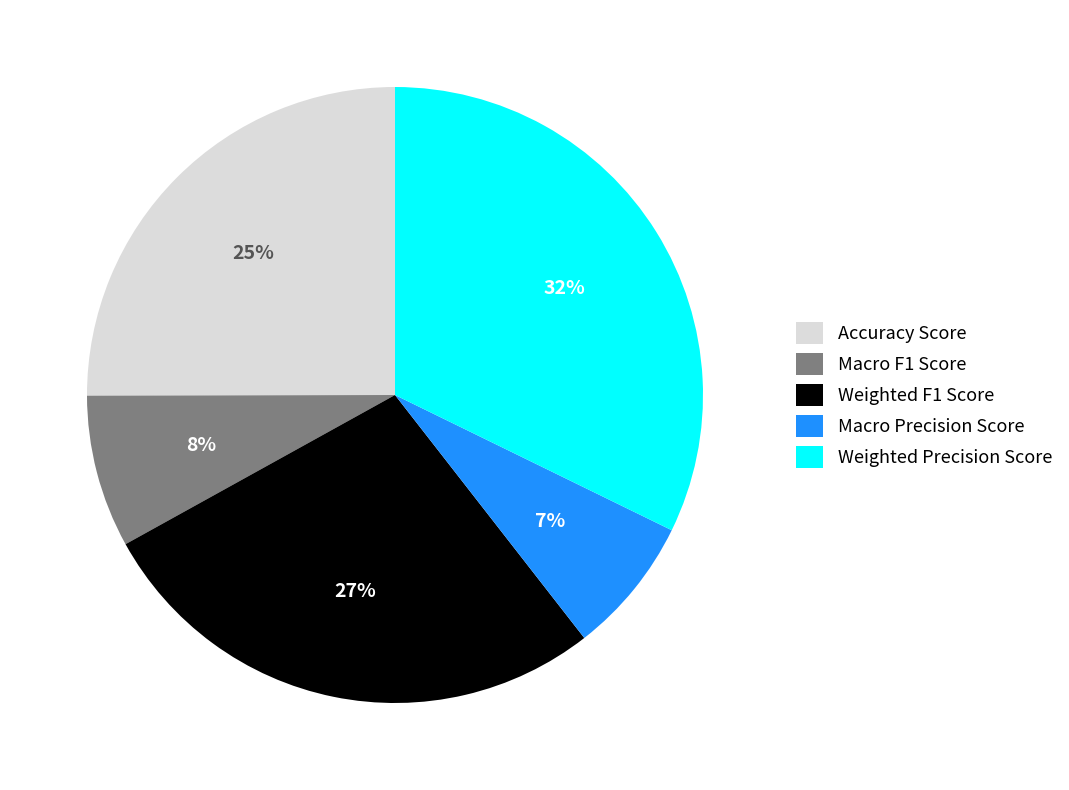

How many segments does this pie chart have?

5